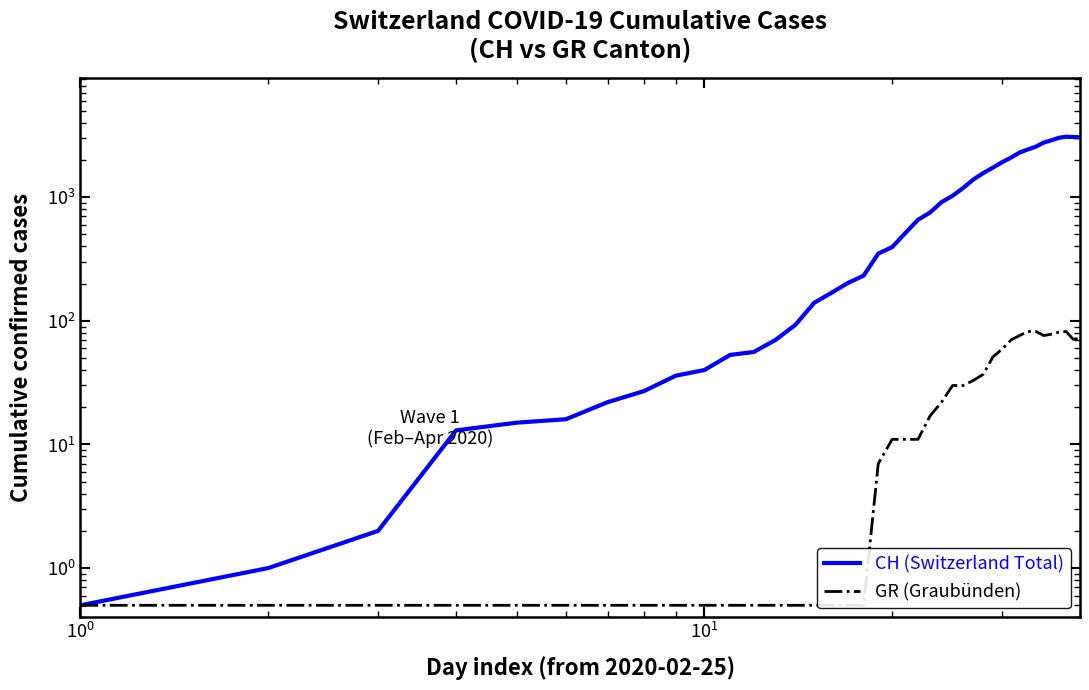

Which series has the widest spread of values?

CH (Switzerland Total)